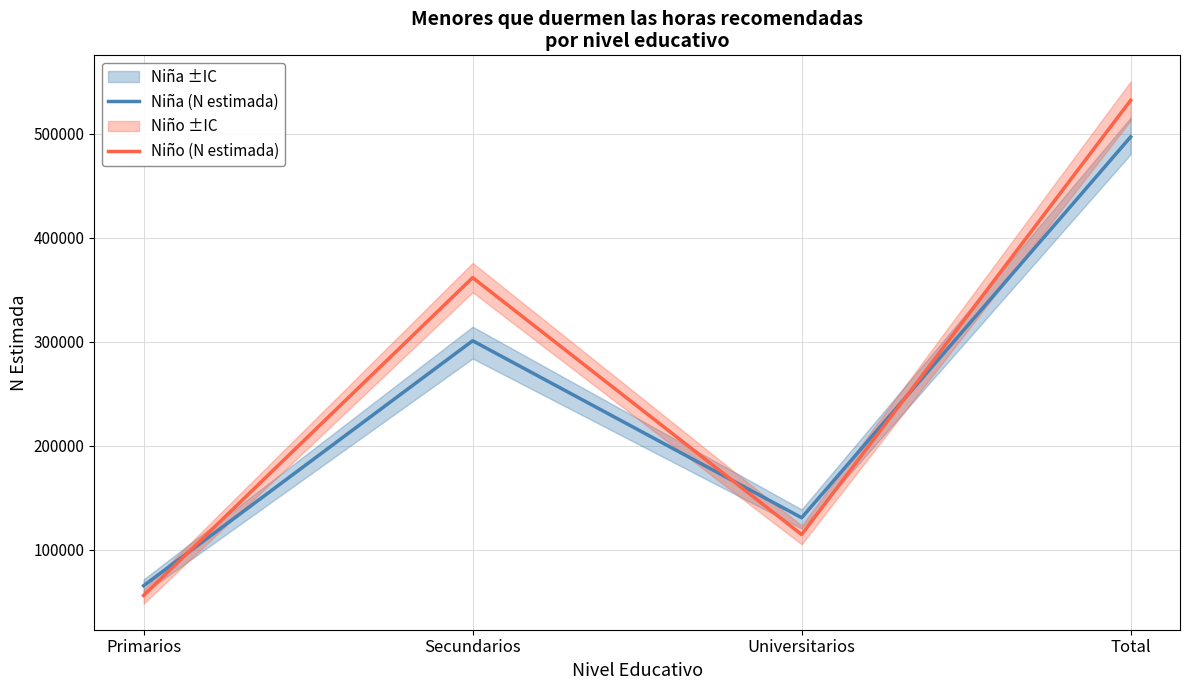

What position from the right is Secundarios?

3